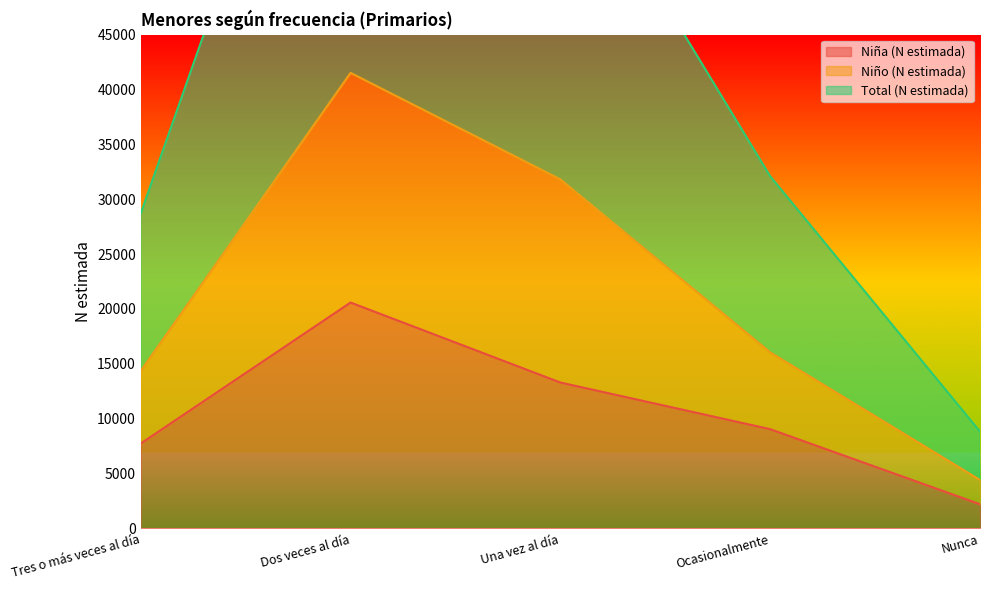

In Total (N estimada), how many points are higher than both neighbors (excluding endpoints)?

1